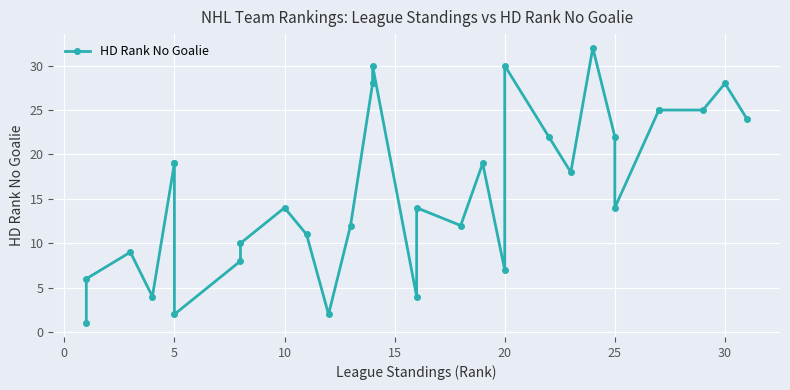

How many lines are shown in the chart?

1